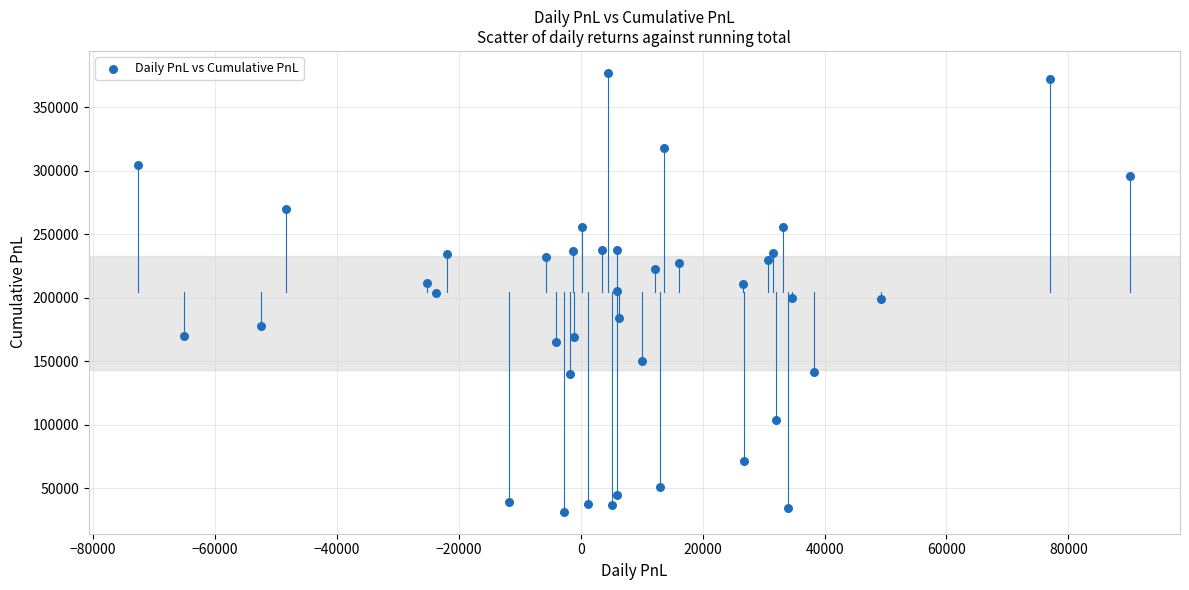

What is the range of X values (max minus min)?

162765.2